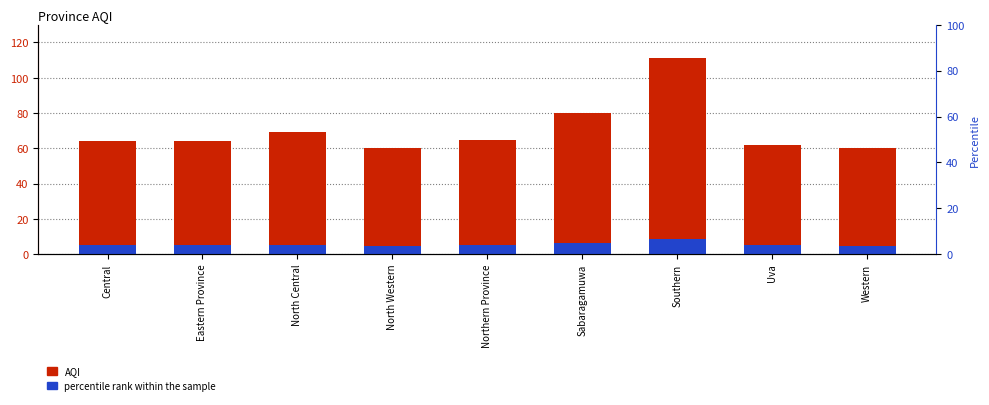

Between North Central and Uva, which series saw the biggest shift?

AQI